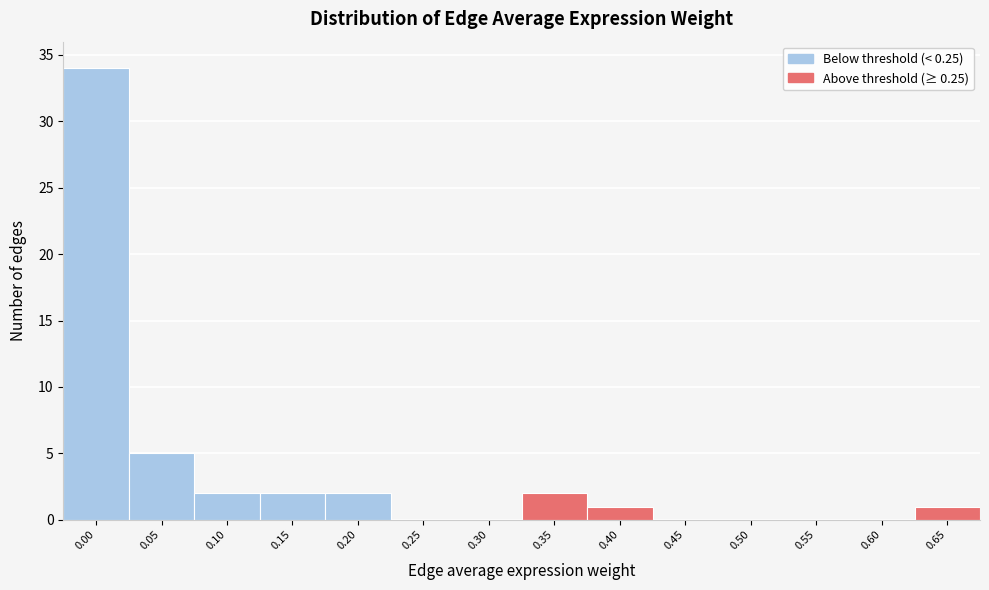

Reading left to right, transcribe all the data shown in this chart.

0.00=34	0.05=5	0.10=2	0.15=2	0.20=2	0.25=0	0.30=0	0.35=2	0.40=1	0.45=0	0.50=0	0.55=0	0.60=0	0.65=1